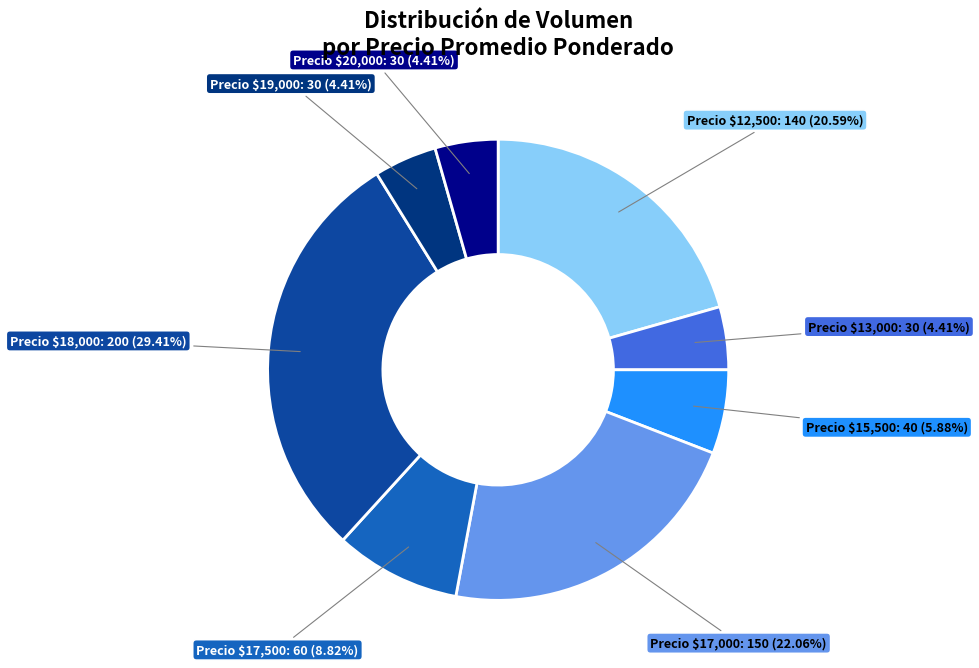

Count the number of slices in the pie.

8